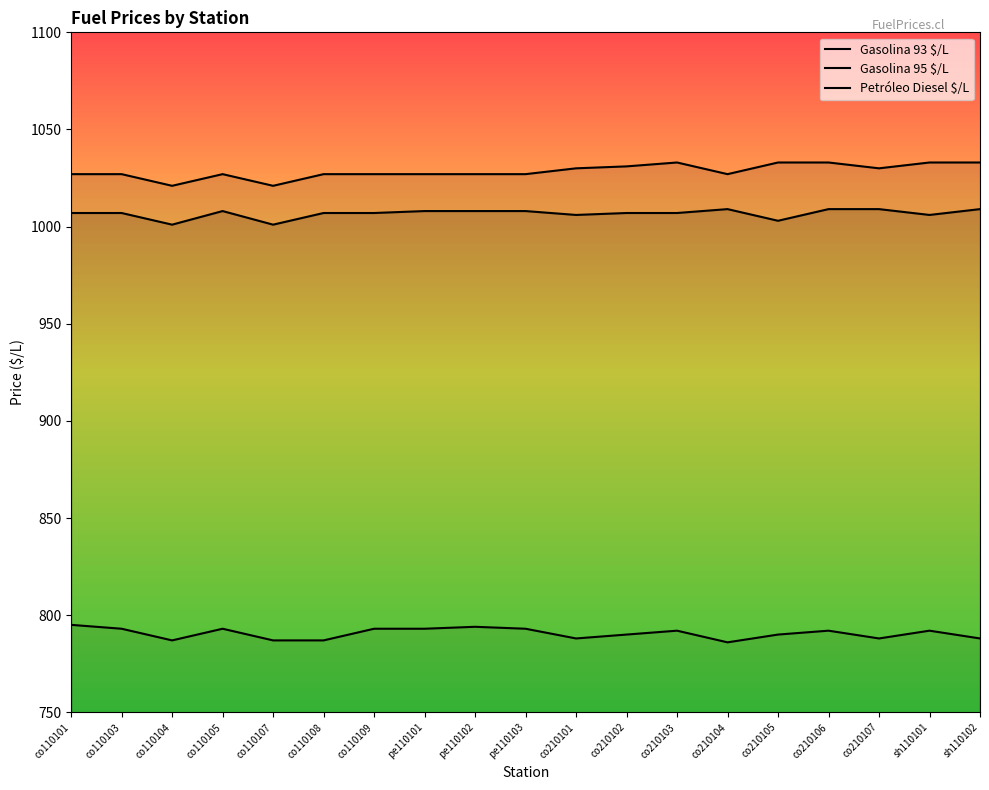

Which series changed the most between co110109 and co210107?

Petróleo Diesel $/L